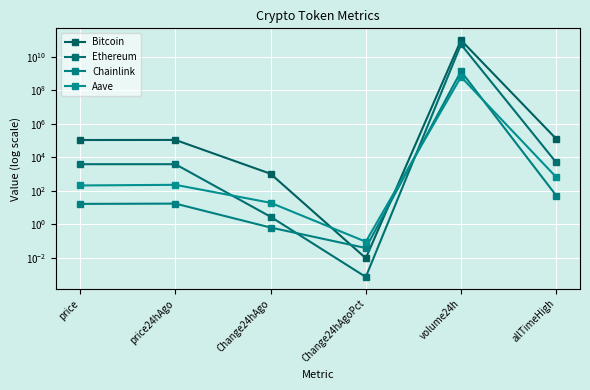

The Chainlink series shows 71.5 at allTimeHigh. True or false?

False